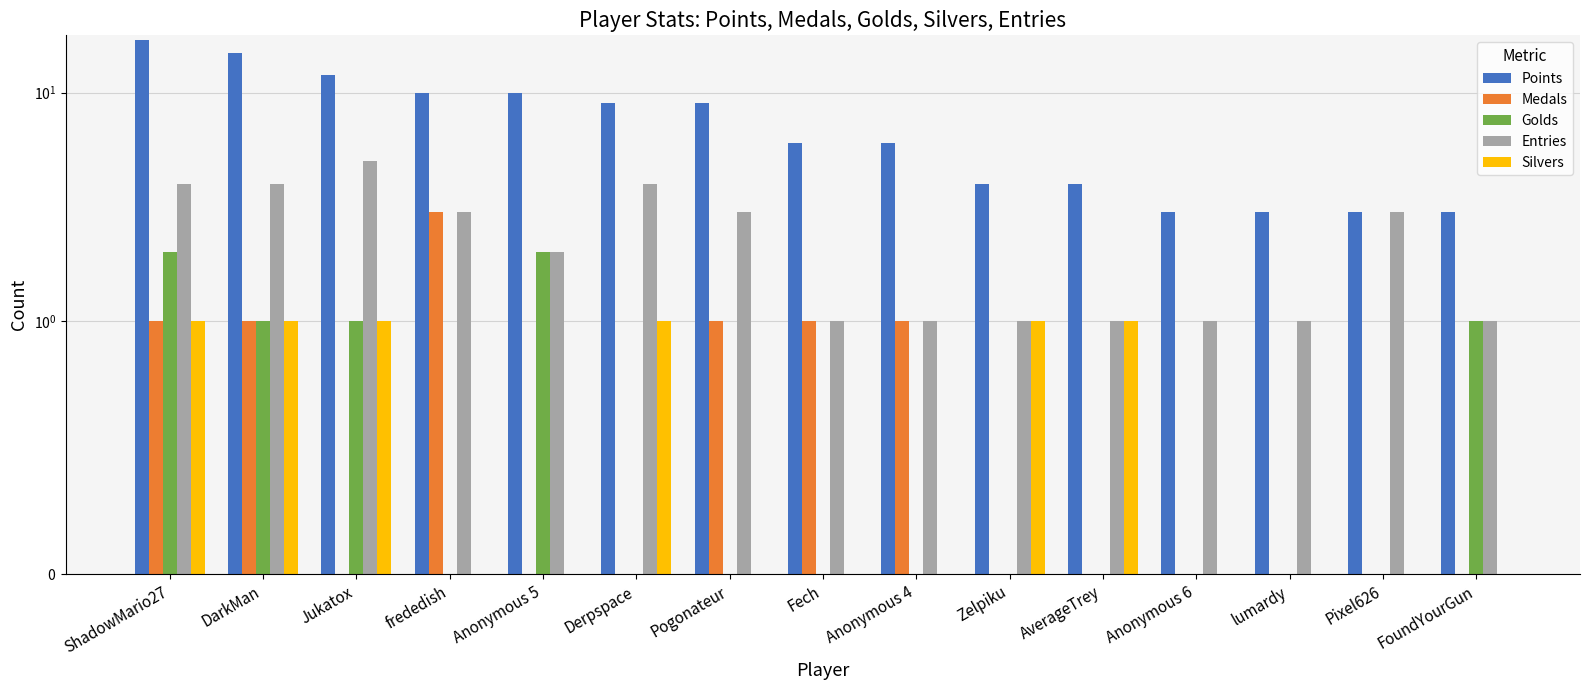

The value of Points at Anonymous 4 is 1. True or false?

False